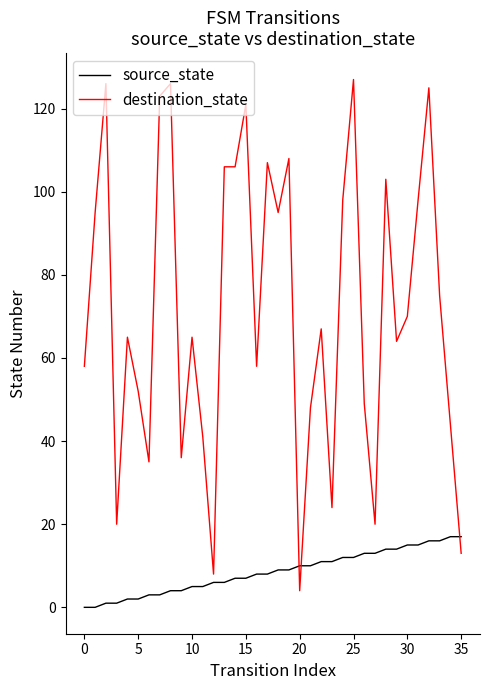

What are all the series names shown in the legend?

source_state, destination_state